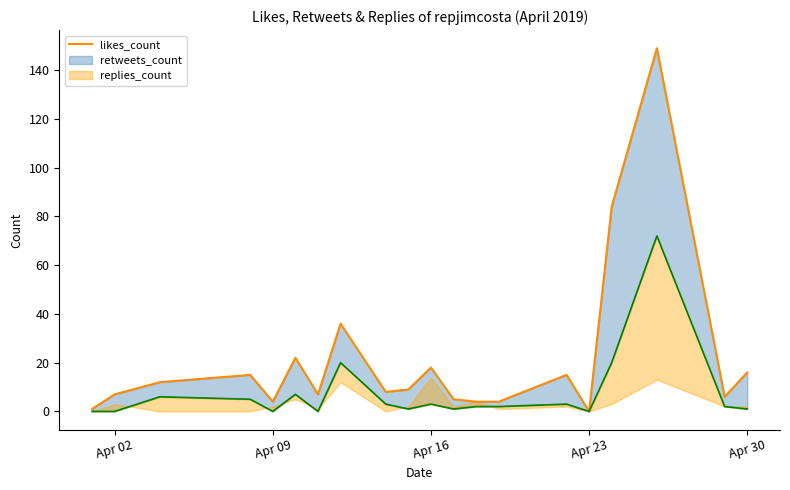

How many interior local peaks (higher than both neighbors) does the data have?

6